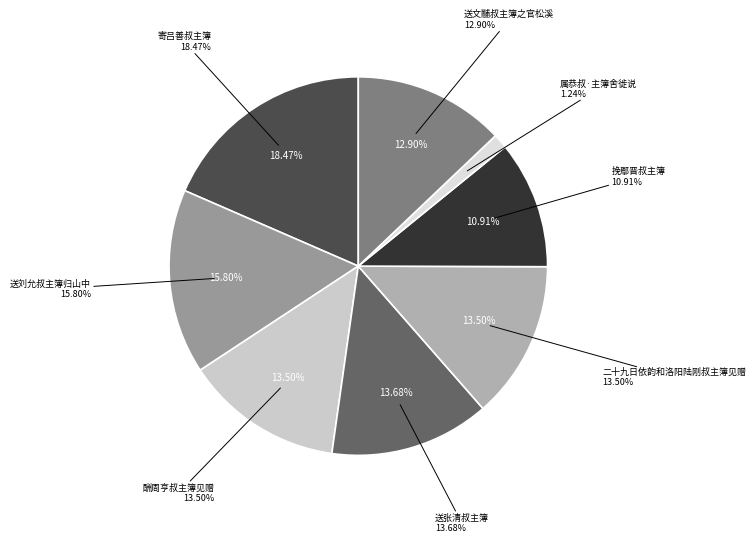

Rank the categories by value from lowest to highest.

属恭叔·主簿舍徙说, 挽鄢晋叔主簿, 送文黼叔主簿之官松溪, 酬周亨叔主簿见赠, 二十九日依韵和洛阳陆刚叔主簿见赠, 送张清叔主簿, 送刘允叔主簿归山中, 寄吕善叔主簿